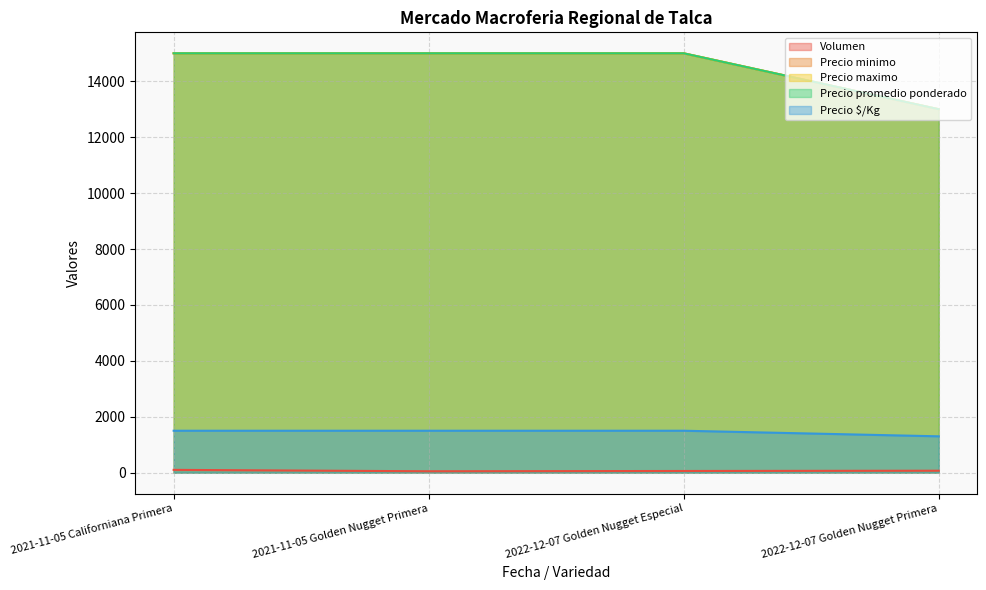

Rank the categories by Precio maximo value from highest to lowest.

2021-11-05 Californiana Primera, 2021-11-05 Golden Nugget Primera, 2022-12-07 Golden Nugget Especial, 2022-12-07 Golden Nugget Primera